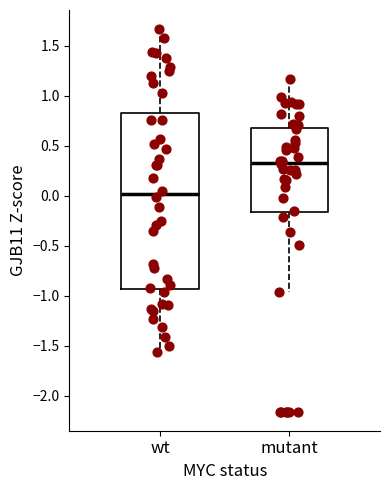

Which box has the lowest median line?

wt